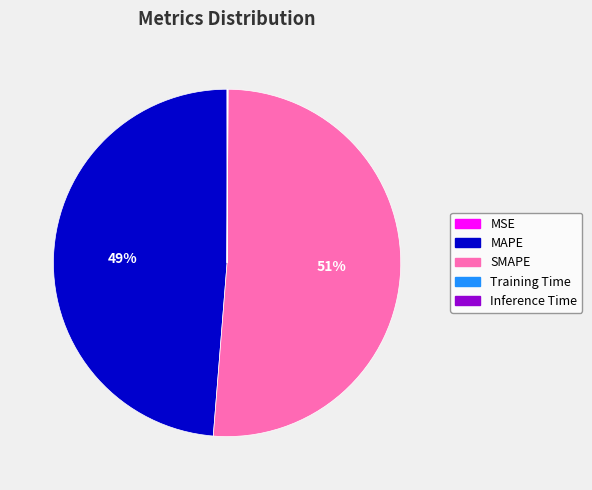

Combined, do MAPE and SMAPE account for over 50%?

Yes